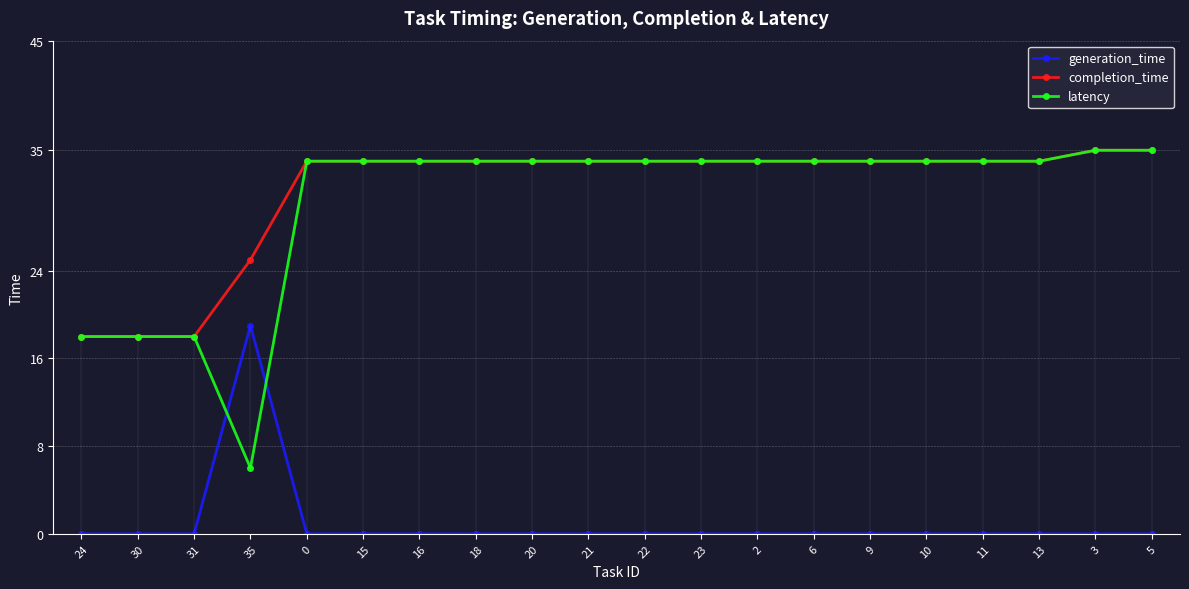

Reading left to right, what are all the values shown in this chart?

generation_time: 0	0	0	19	0	0	0	0	0	0	0	0	0	0	0	0	0	0	0	0
completion_time: 18	18	18	25	34	34	34	34	34	34	34	34	34	34	34	34	34	34	35	35
latency: 18	18	18	6	34	34	34	34	34	34	34	34	34	34	34	34	34	34	35	35